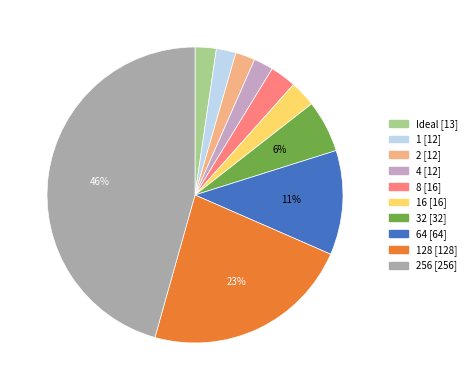

To the nearest percent, what is the difference between the 4 [12] and 32 [32] slice percentages?

4%